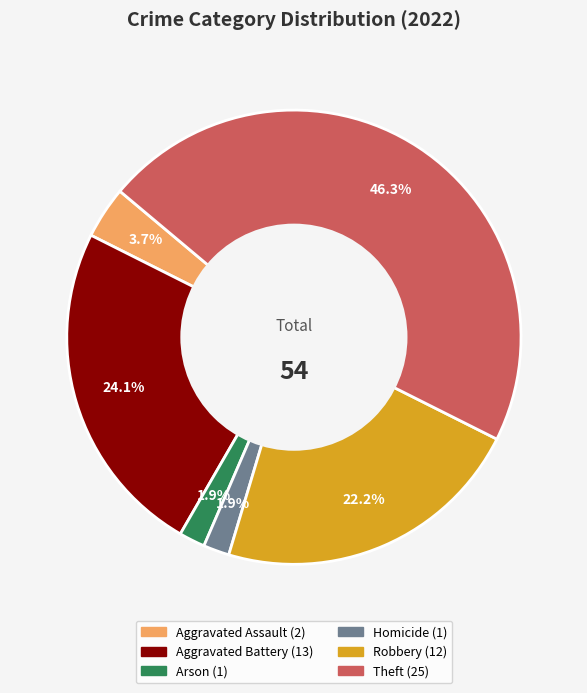

Does any single category account for the majority?

No